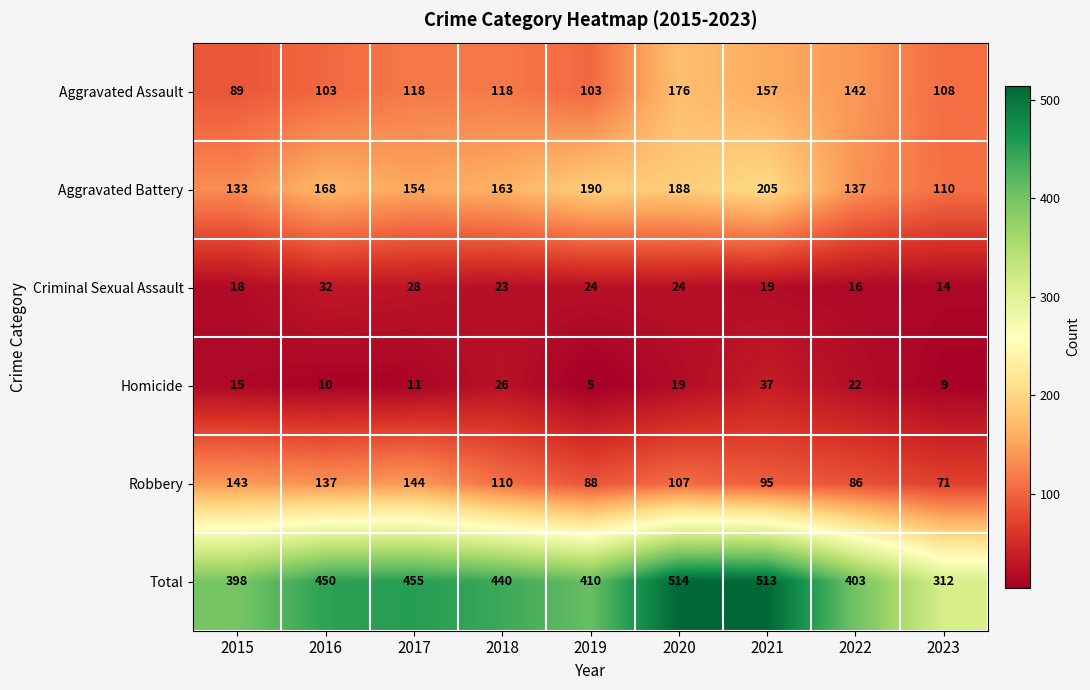

At 2016, list the series in order from largest to smallest.

Total, Aggravated Battery, Robbery, Aggravated Assault, Criminal Sexual Assault, Homicide